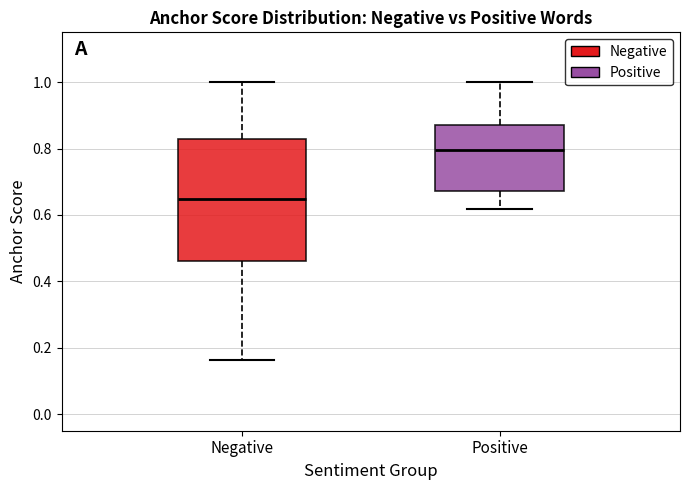

Reading left to right, read every box against the y-axis: the position of its median line, the range the box covers, and the ends of its whiskers. The values are not printed on the chart, so give them approximately, as read against the axis.

Negative: median 0.64, box 0.46 to 0.82, whiskers 0.16 to 1.00
Positive: median 0.80, box 0.68 to 0.86, whiskers 0.62 to 1.00